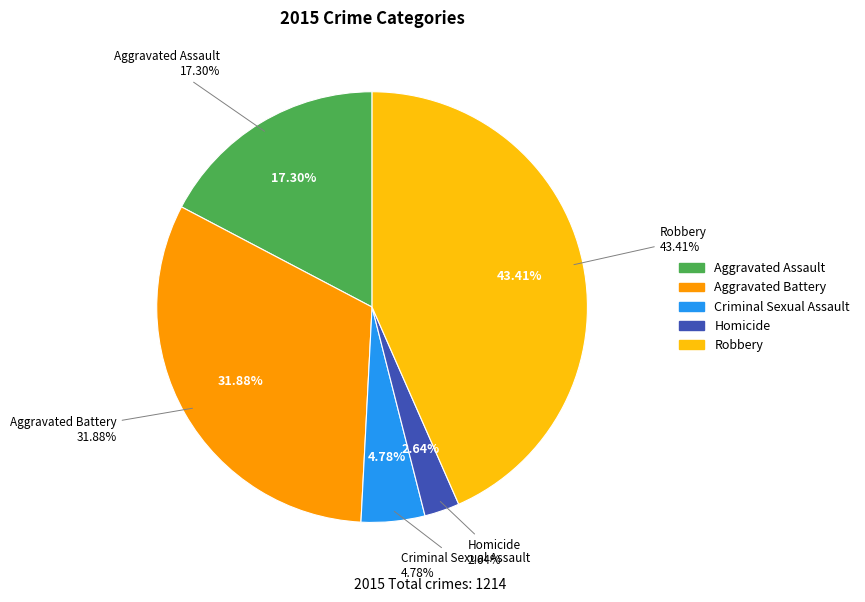

Approximately how many times larger is the value at Criminal Sexual Assault compared to Aggravated Battery?

0.1